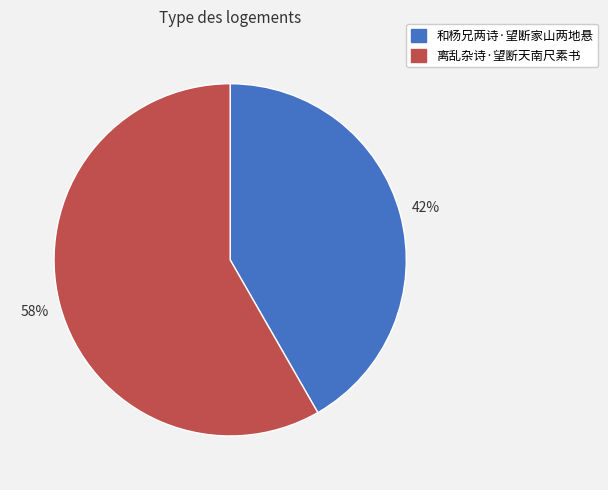

Rank the categories by value from lowest to highest.

和杨兄两诗·望断家山两地悬, 离乱杂诗·望断天南尺素书